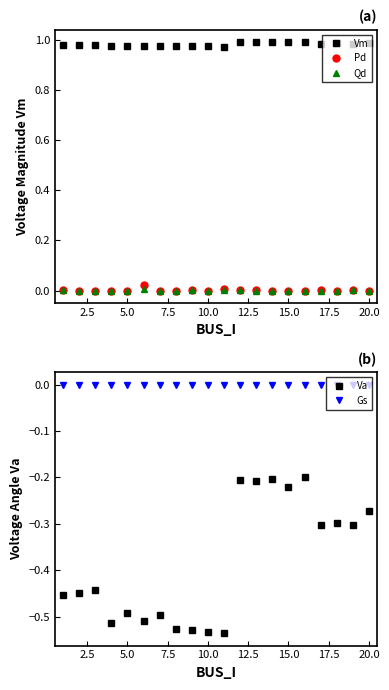

True or false: Qd has a value of 0.0 at 10.0.

True